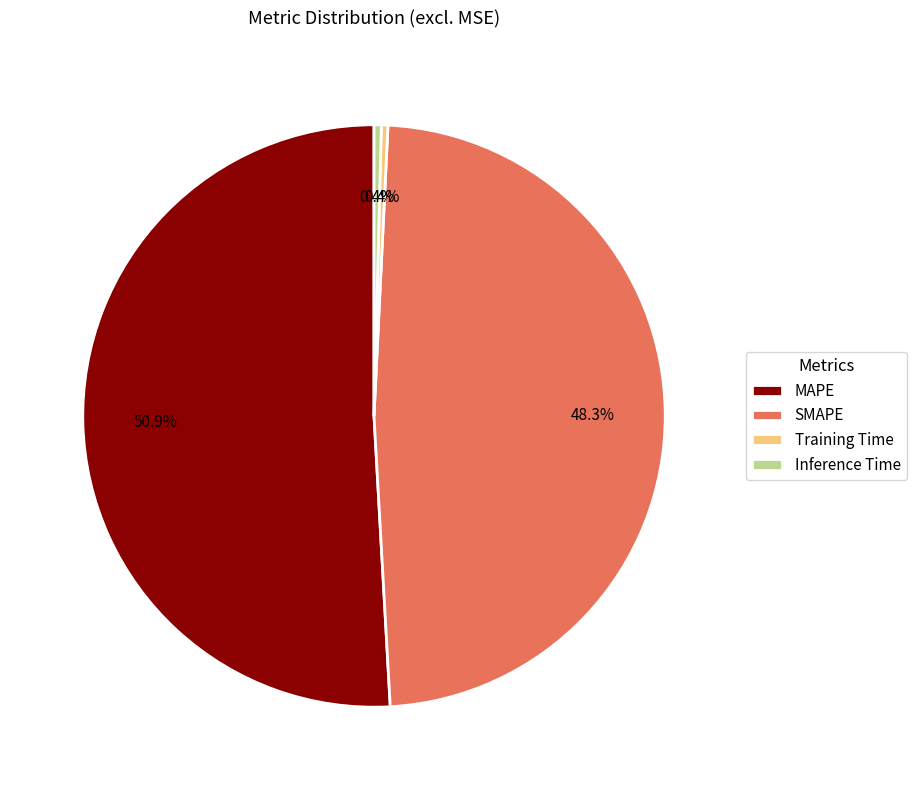

Which has a higher value, MAPE or SMAPE?

MAPE